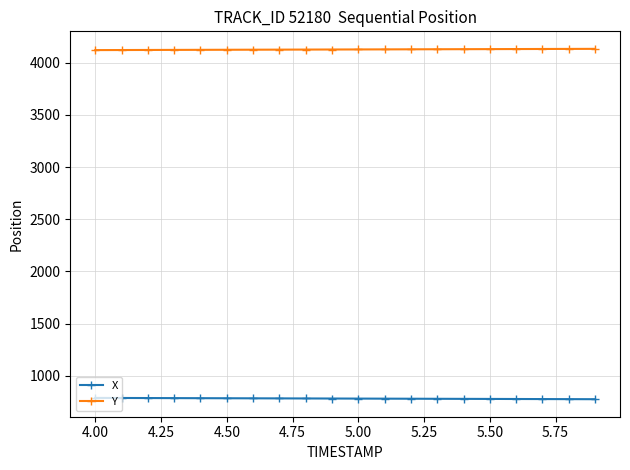

How many lines are shown in the chart?

2